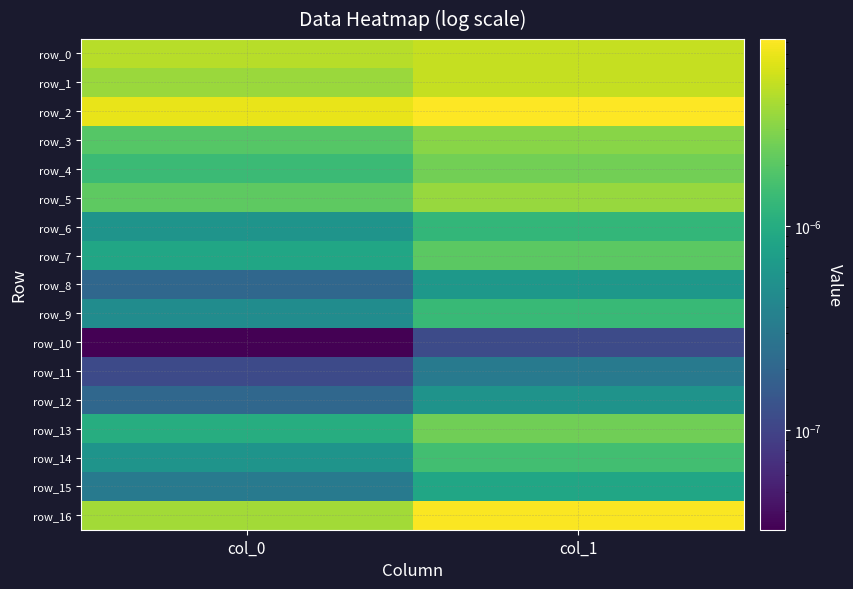

At col_0, list the series in order from smallest to largest.

row_10, row_11, row_12, row_8, row_15, row_9, row_14, row_6, row_7, row_13, row_4, row_3, row_5, row_1, row_16, row_0, row_2